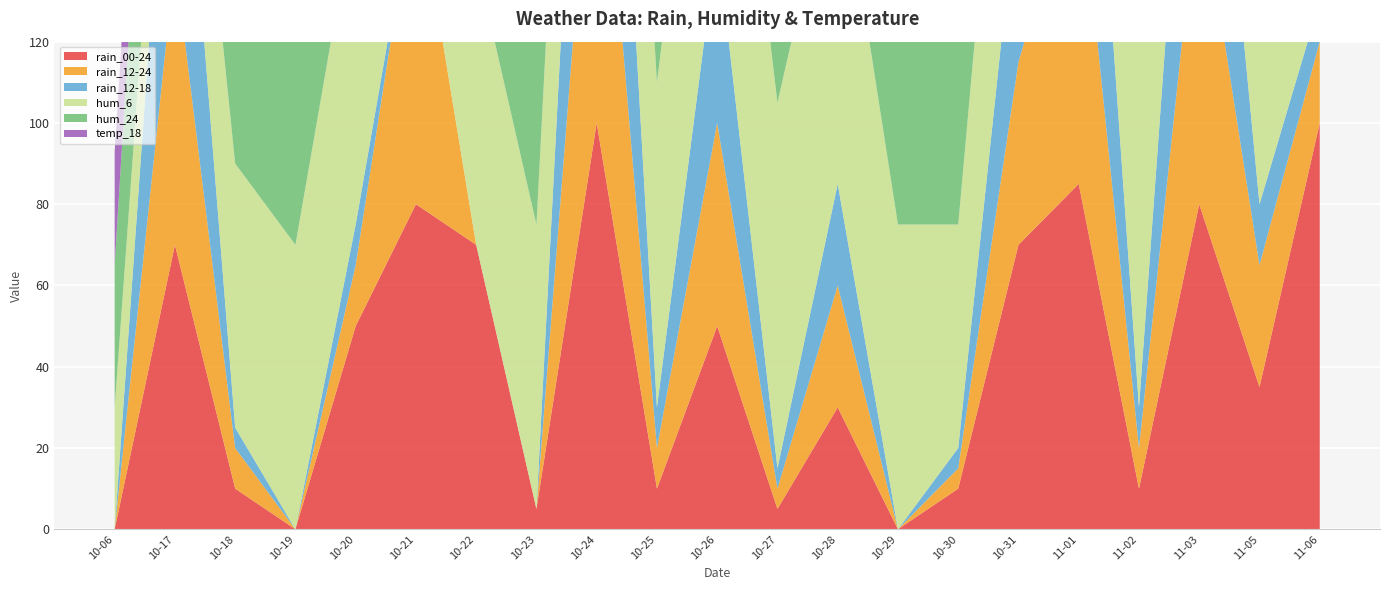

Reading right to left, transcribe all the data shown in this chart.

rain_00-24: 100	35	80	10	85	70	10	0	30	5	50	10	100	5	70	80	50	0	10	70	0
rain_12-24: 20	30	80	10	80	45	5	0	30	5	50	10	95	0	0	80	15	0	10	70	0
rain_12-18: 10	15	75	10	75	45	5	0	25	5	45	10	95	0	0	0	10	0	5	70	0
hum_6: 80	90	85	95	95	80	55	75	85	90	85	80	70	70	70	80	80	70	65	25	30
hum_24: 70	70	85	90	80	90	60	55	80	80	80	80	75	75	60	95	80	70	90	70	35
temp_18: 19	22	22	22	23	24	23	23	22	22	22	23	21	20	21	23	22	25	23	24	28